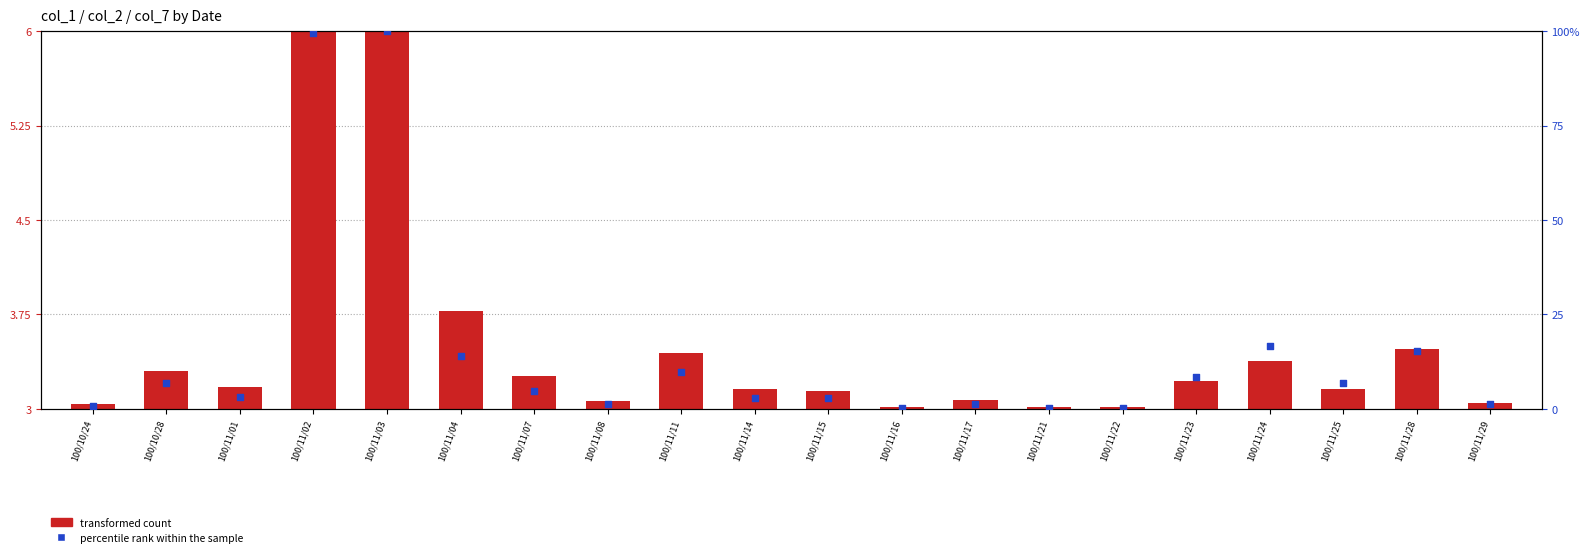

Is the value of percentile rank within the sample at 100/11/02 greater than the value of transformed count at 100/11/22?

Yes